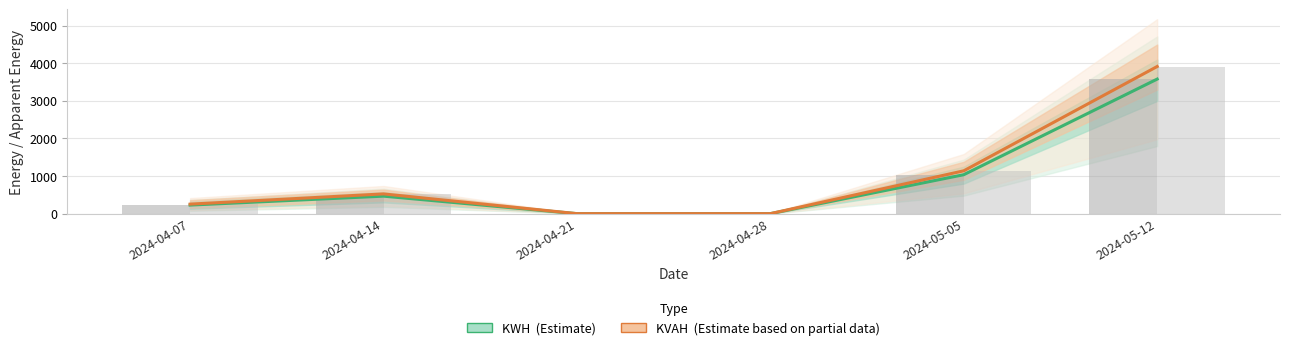

Which series has the largest total across all categories?

KVAH (Estimate based on partial data)